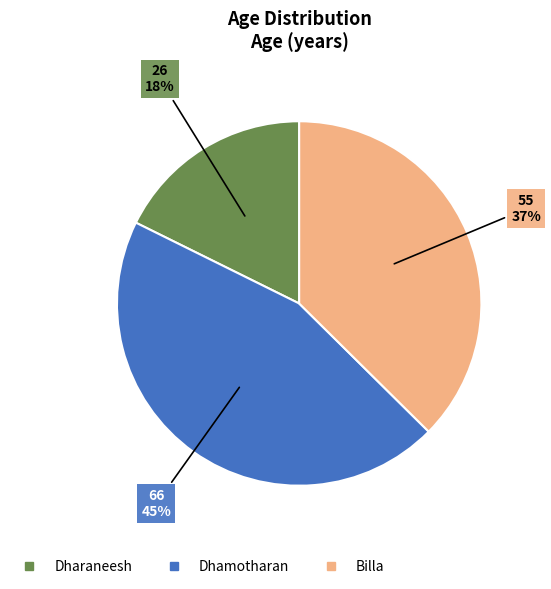

Is it true that Dhamotharan is 35% of the pie?

False